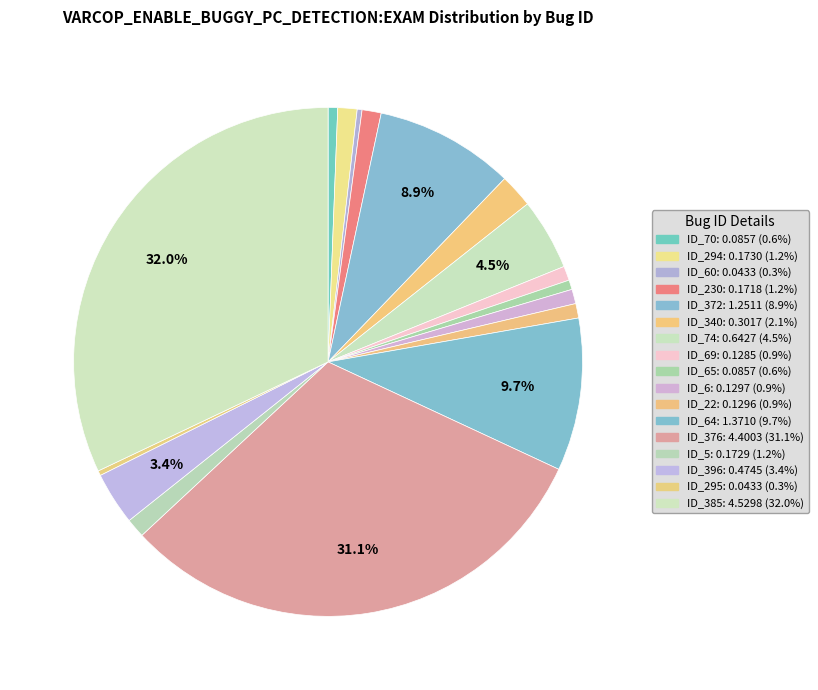

Does any single category account for the majority?

No